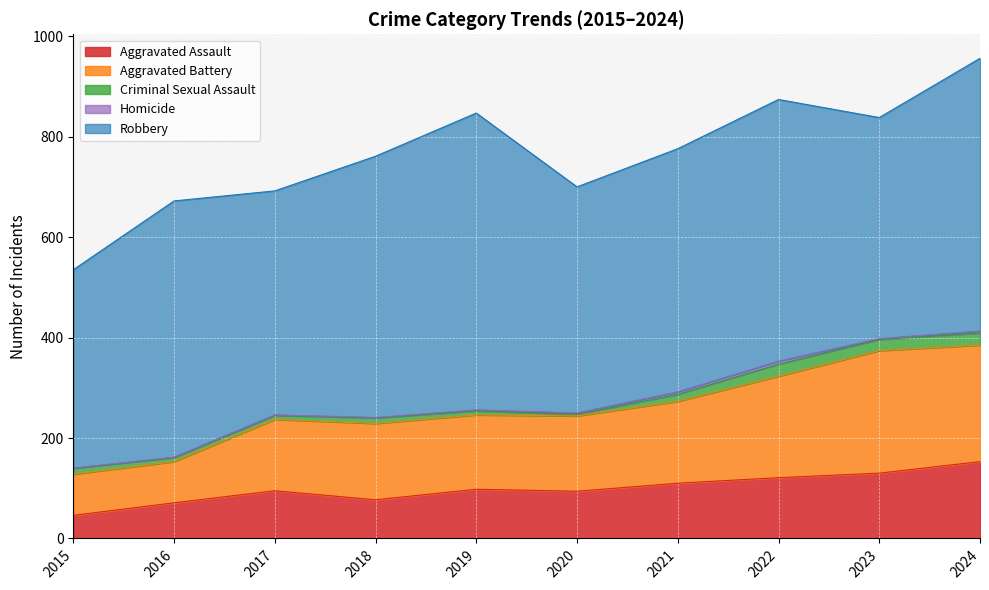

True or false: Aggravated Assault has a value of 68 at 2015.

False